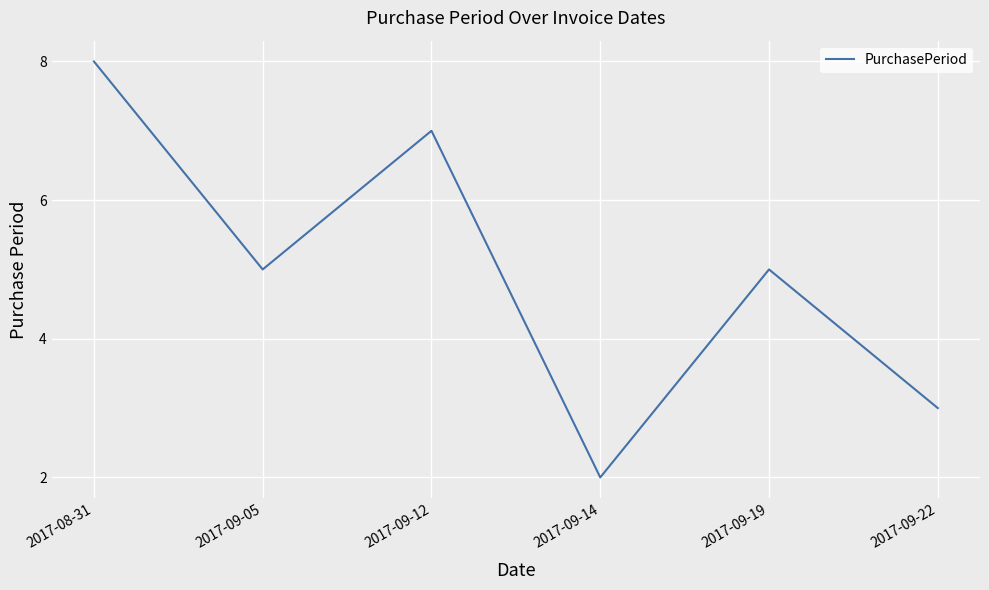

What position from the left is 2017-09-12?

3